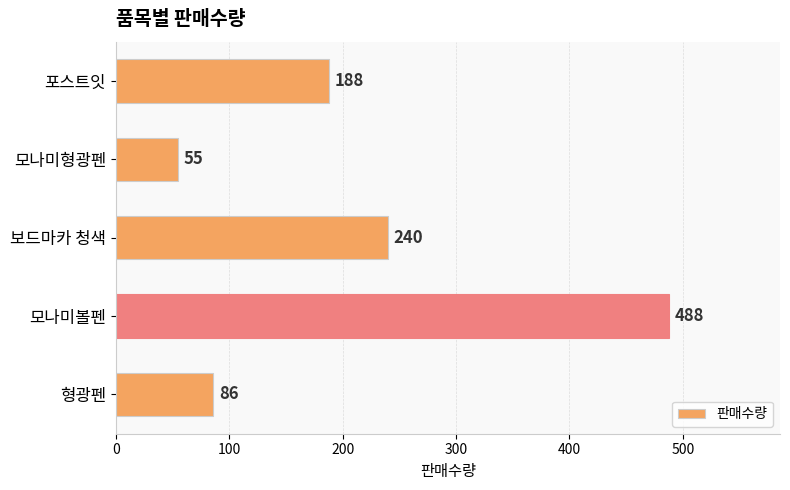

Reading bottom to top, what are all the values shown in this chart?

86	488	240	55	188